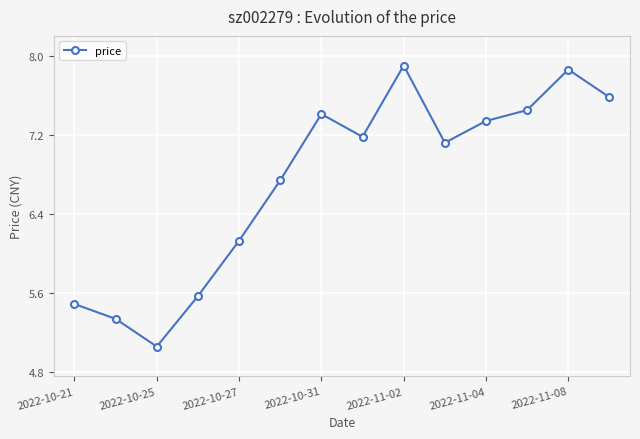

Count the number of values greater than 7.

8